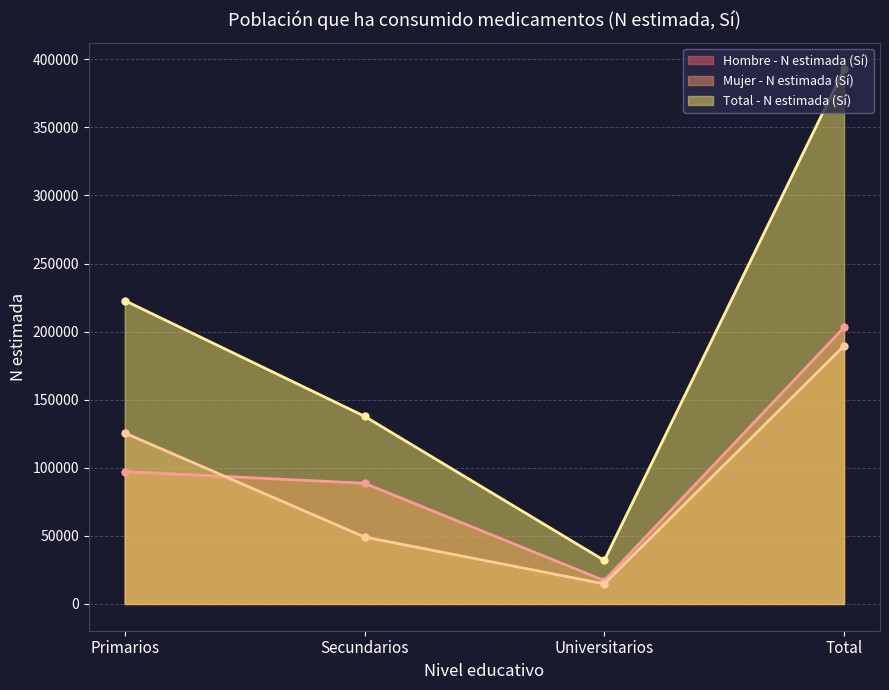

How many lines are shown in the chart?

3